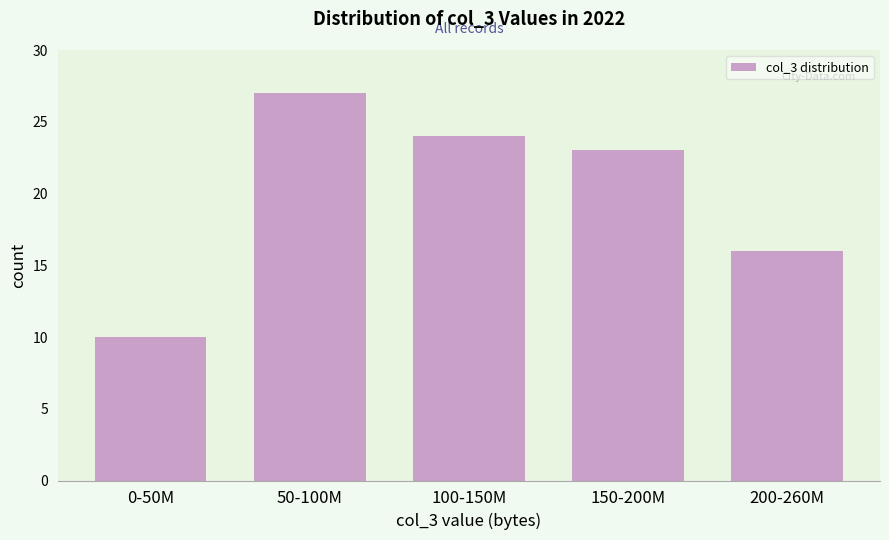

Reading left to right, list all the values displayed in this chart.

0-50M=10	50-100M=27	100-150M=24	150-200M=23	200-260M=16